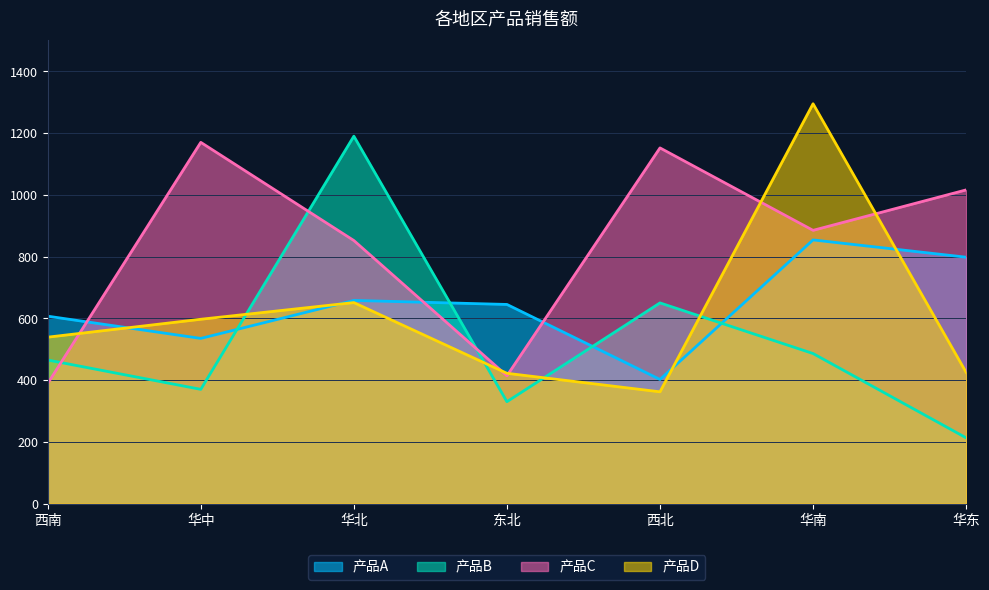

What is the total value across all series at 华南?

3520